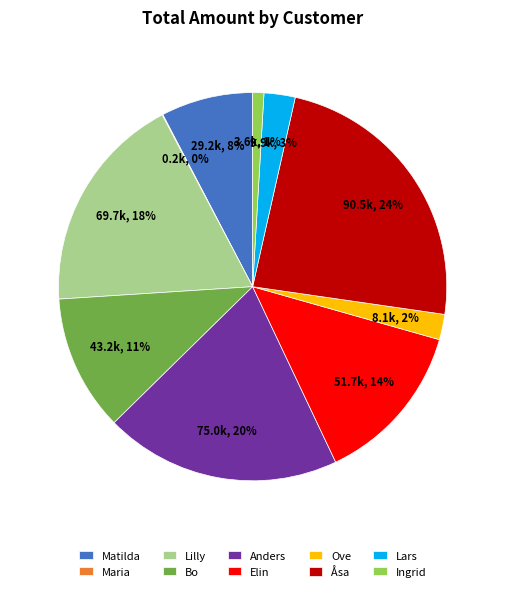

Which has a higher value, Åsa or Anders?

Åsa